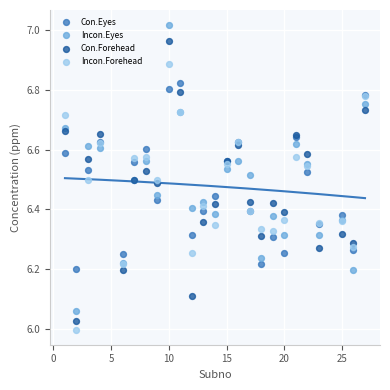

Which series has the largest Y range (max minus min)?

Incon.Eyes